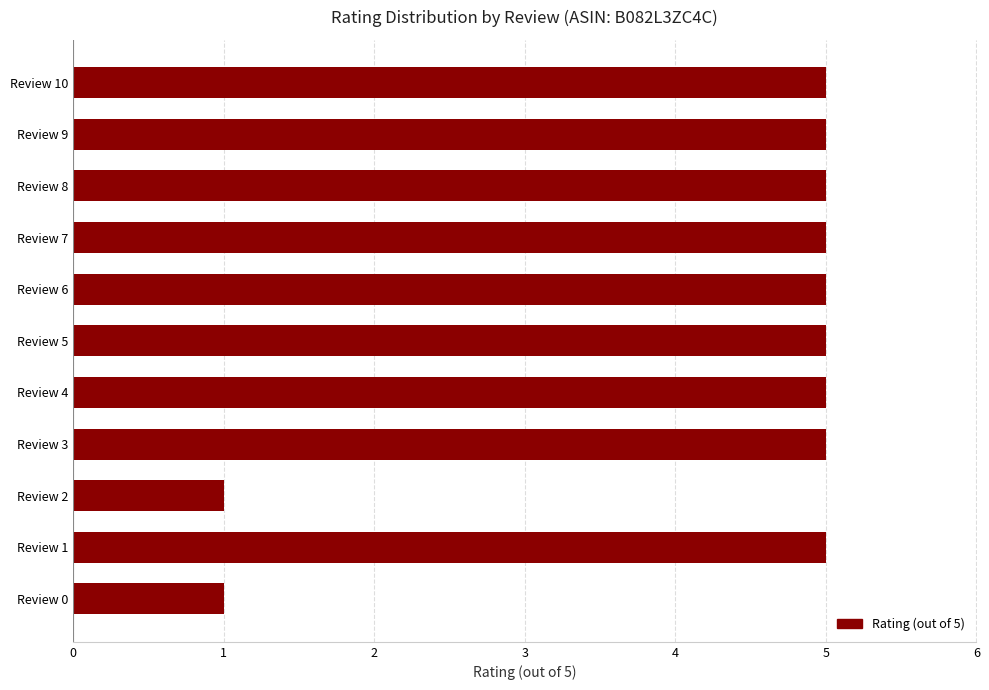

What is the difference between the maximum and minimum values?

4